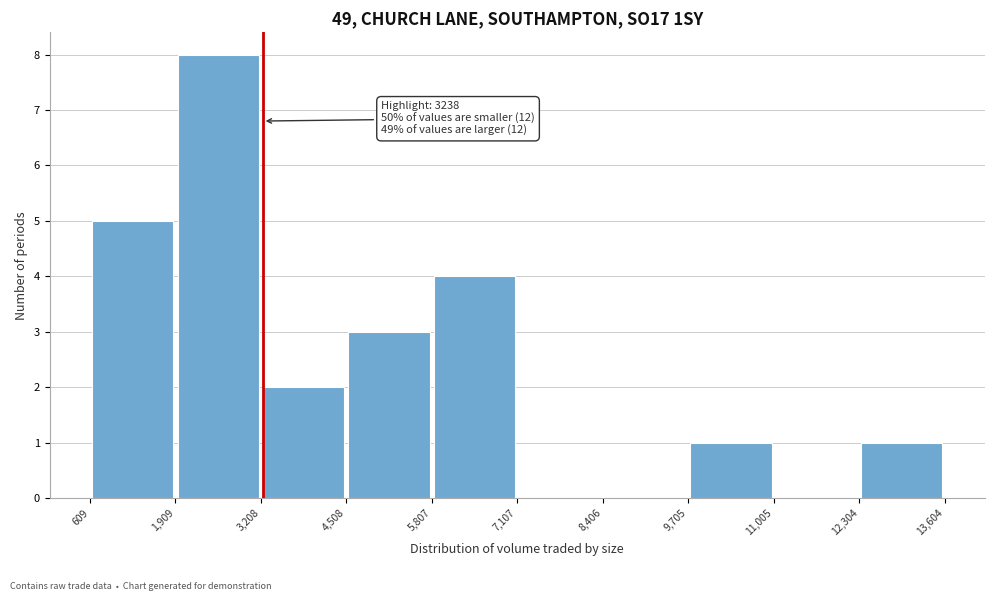

Which range on the x-axis has the tallest bar?

1,909 to 3,208